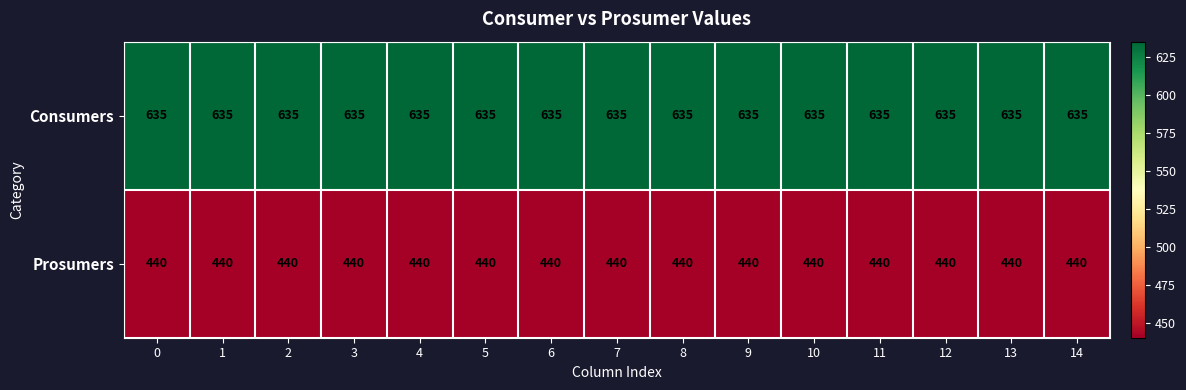

What is the maximum value shown in the chart?

635